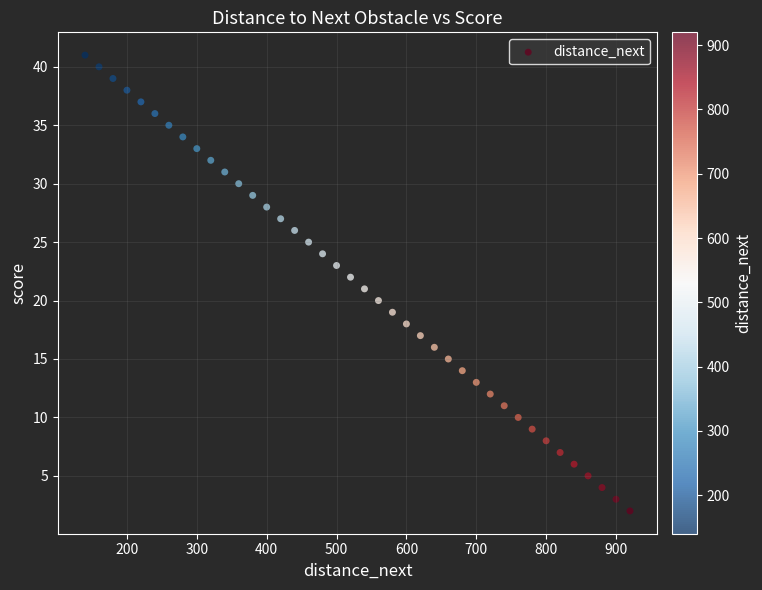

What is the range of Y values (max minus min)?

39